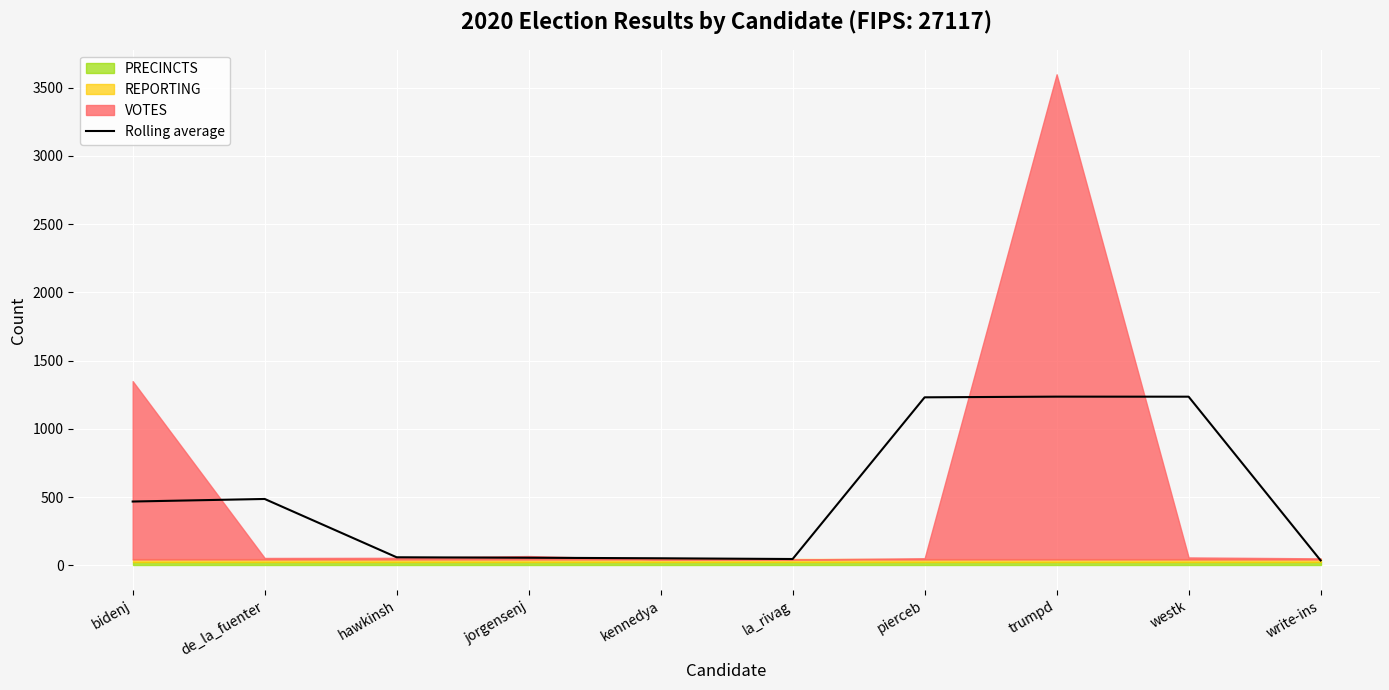

Approximately how many times larger is the value at kennedya compared to jorgensenj?

0.9